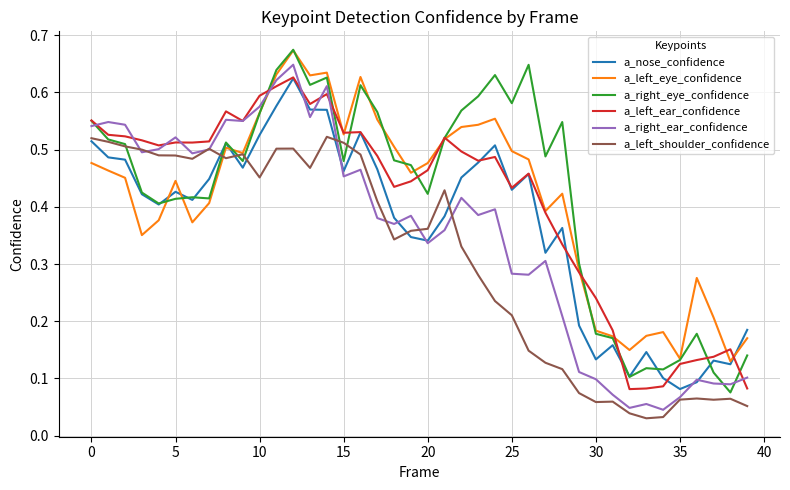

What is the label of the 4th point from the right?

36